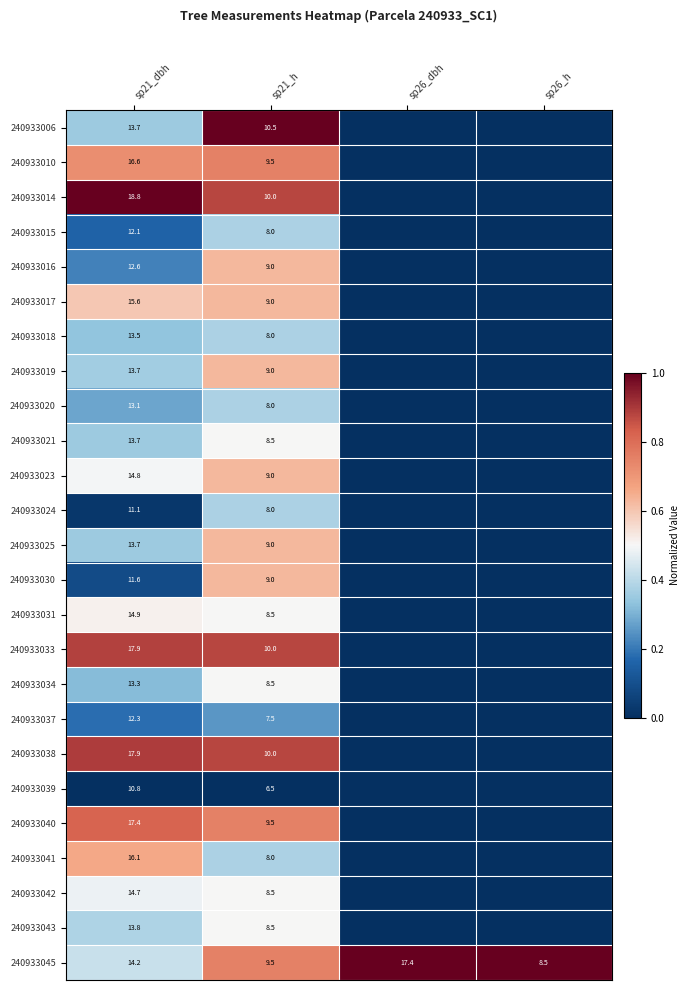

What is the difference between the highest and lowest values at sp21_h?

4.0